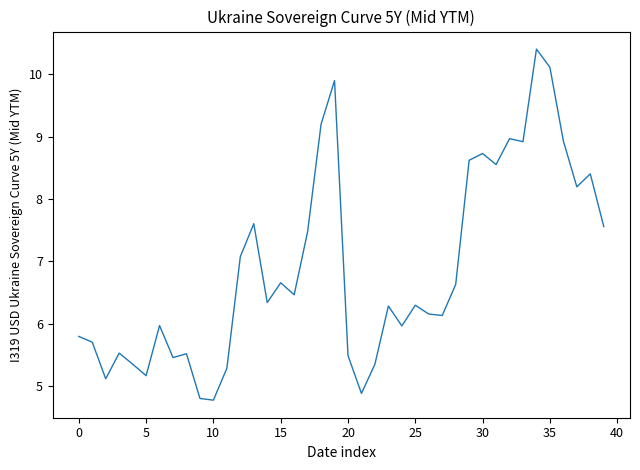

What is the smallest value displayed?

4.8